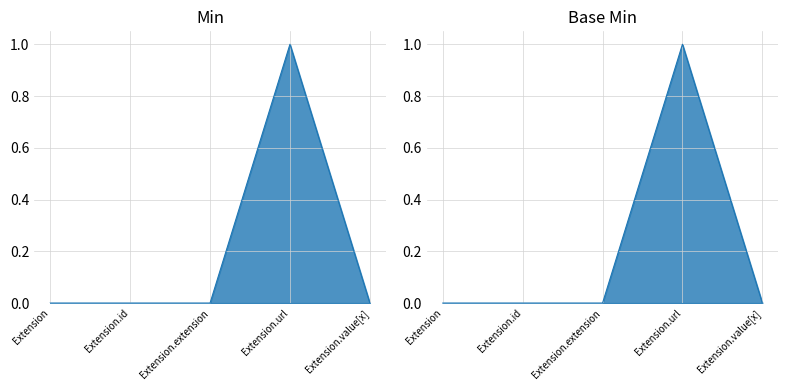

Count the Base Min_line values in the range 0 to 1.

5